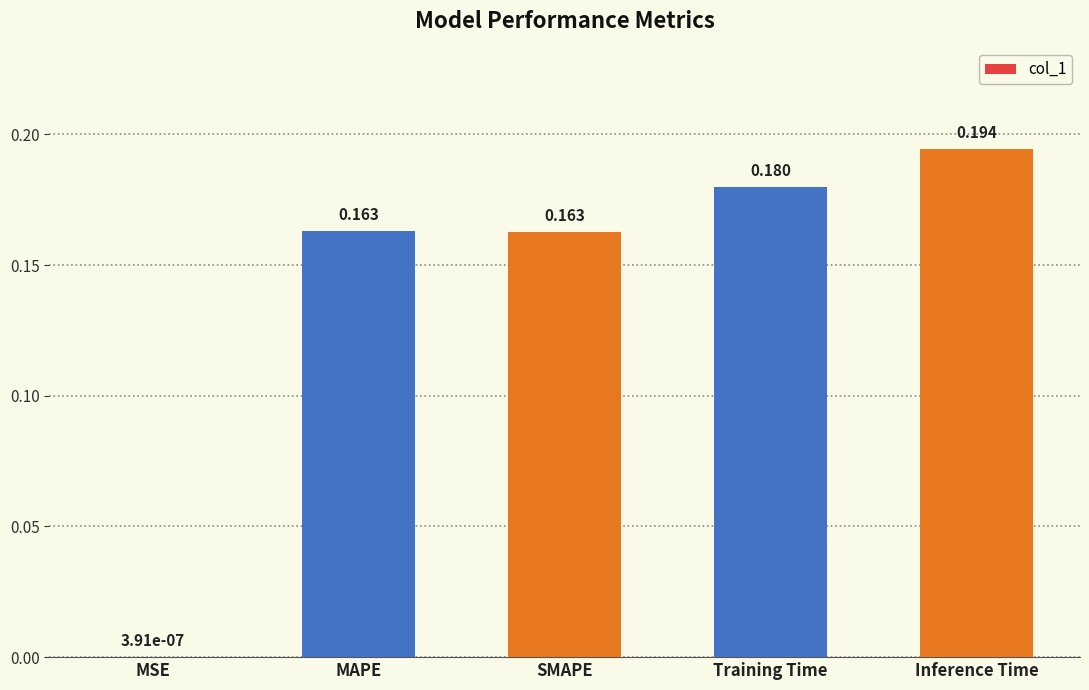

Between Training Time and MSE, which is larger?

Training Time